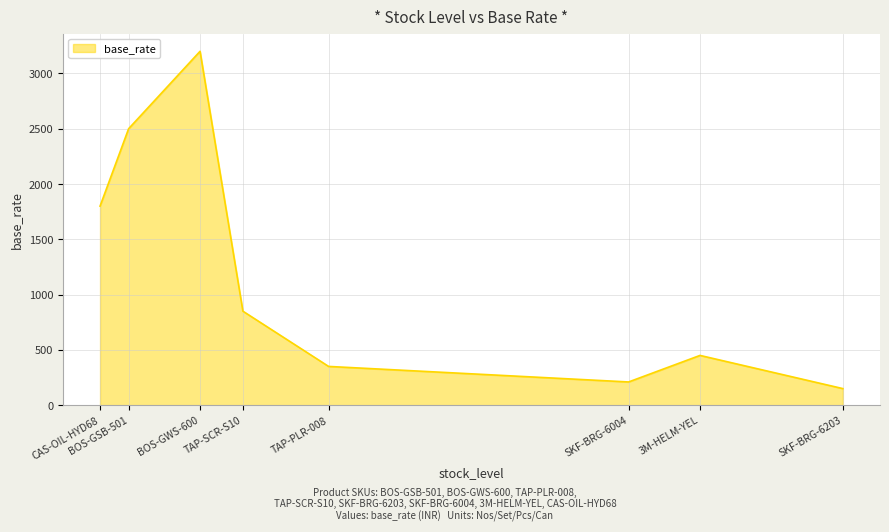

What is the difference between the second highest and minimum values?

2350.0